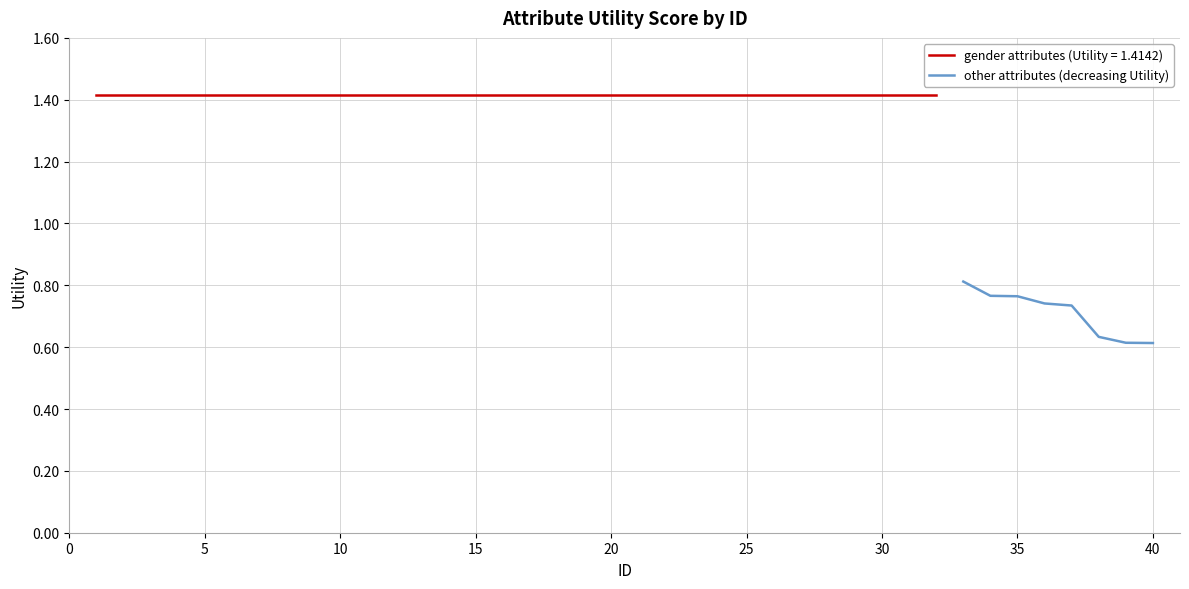

The value at 25 is 0.8. True or false?

False